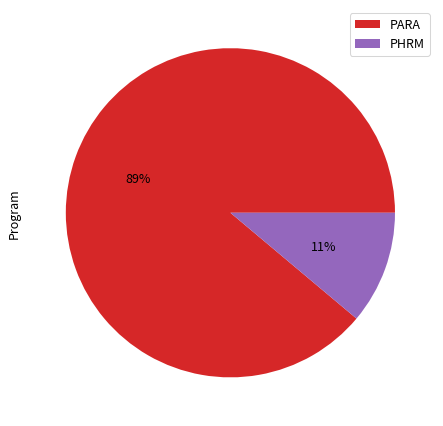

To the nearest percent, what is the difference between the largest and smallest slice percentages?

78%